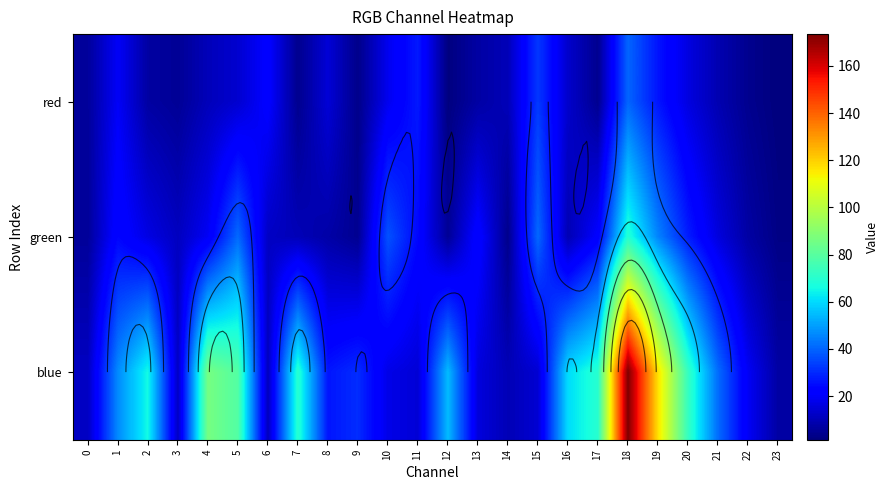

List the series in order of their peak value, highest first.

blue, green, red